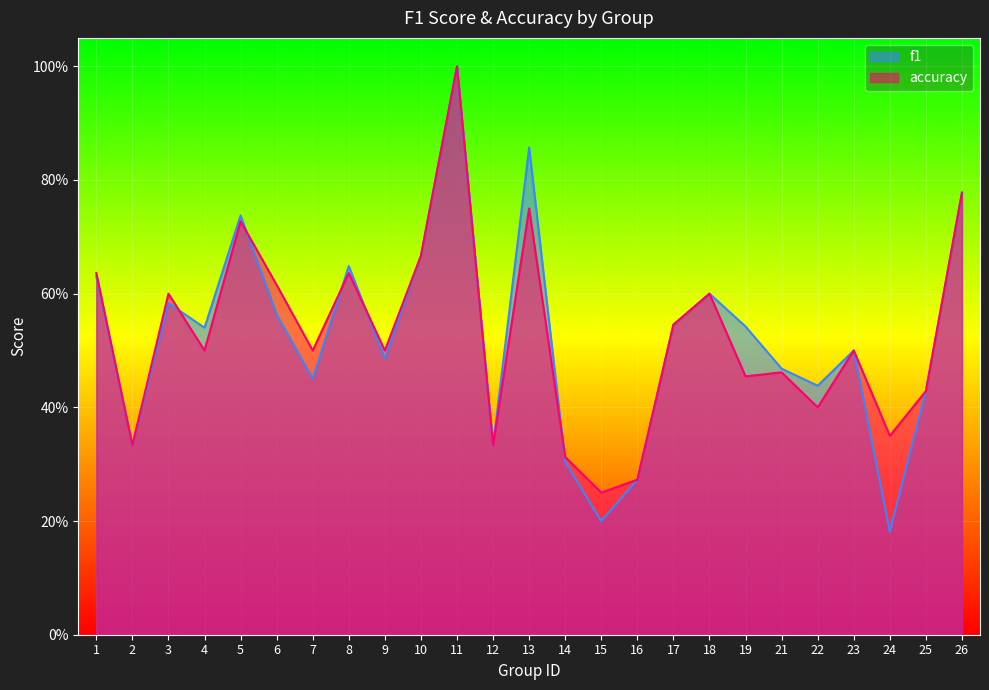

How many intersections are there between f1 and accuracy?

5